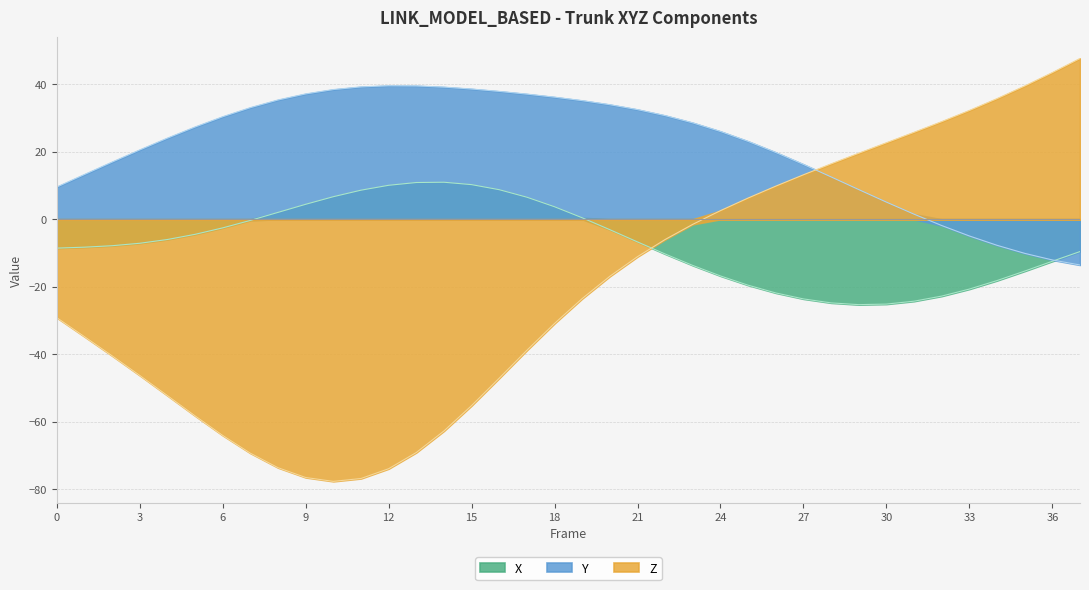

At which category does the chart reach its minimum across all series?

10